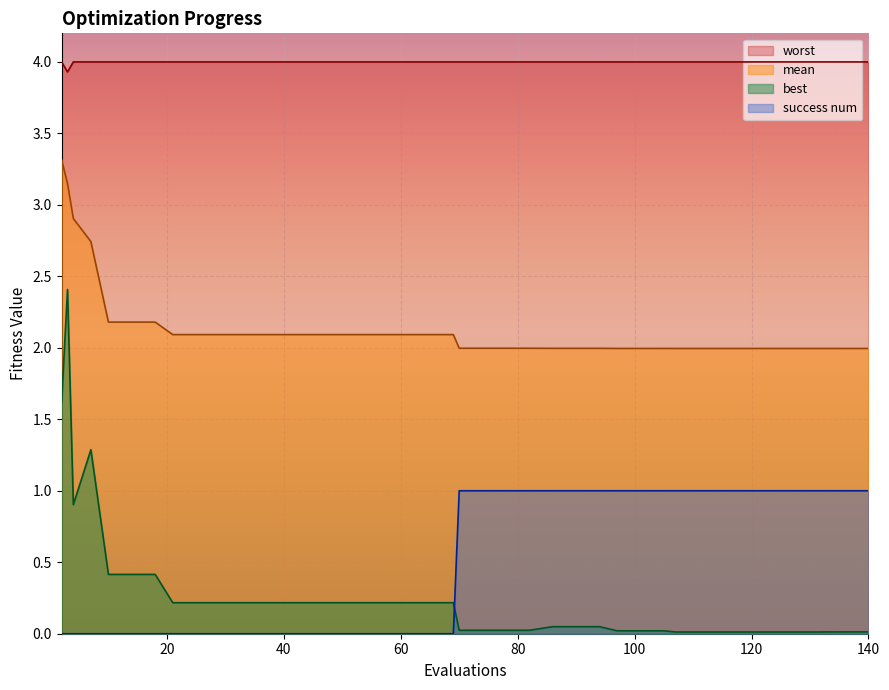

Which series has the largest total across all categories?

worst